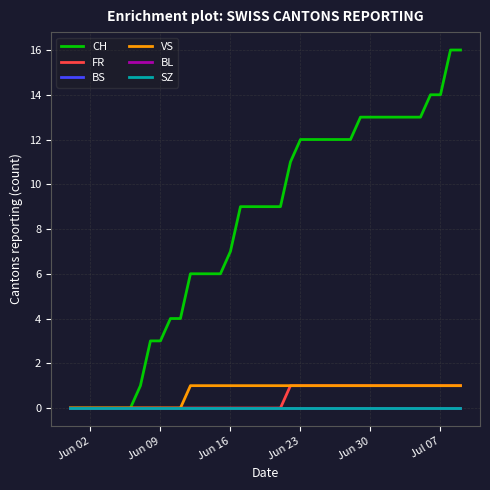

Reading left to right, list all the values displayed in this chart.

CH: 0	0	0	0	0	0	0	1	3	3	4	4	6	6	6	6	7	9	9	9	9	9	11	12	12	12	12	12	12	13	13	13	13	13	13	13	14	14	16	16
FR: 0	0	0	0	0	0	0	0	0	0	0	0	0	0	0	0	0	0	0	0	0	0	1	1	1	1	1	1	1	1	1	1	1	1	1	1	1	1	1	1
BS: 0	0	0	0	0	0	0	0	0	0	0	0	0	0	0	0	0	0	0	0	0	0	0	0	0	0	0	0	0	0	0	0	0	0	0	0	0	0	0	0
VS: 0	0	0	0	0	0	0	0	0	0	0	0	1	1	1	1	1	1	1	1	1	1	1	1	1	1	1	1	1	1	1	1	1	1	1	1	1	1	1	1
BL: 0	0	0	0	0	0	0	0	0	0	0	0	0	0	0	0	0	0	0	0	0	0	0	0	0	0	0	0	0	0	0	0	0	0	0	0	0	0	0	0
SZ: 0	0	0	0	0	0	0	0	0	0	0	0	0	0	0	0	0	0	0	0	0	0	0	0	0	0	0	0	0	0	0	0	0	0	0	0	0	0	0	0